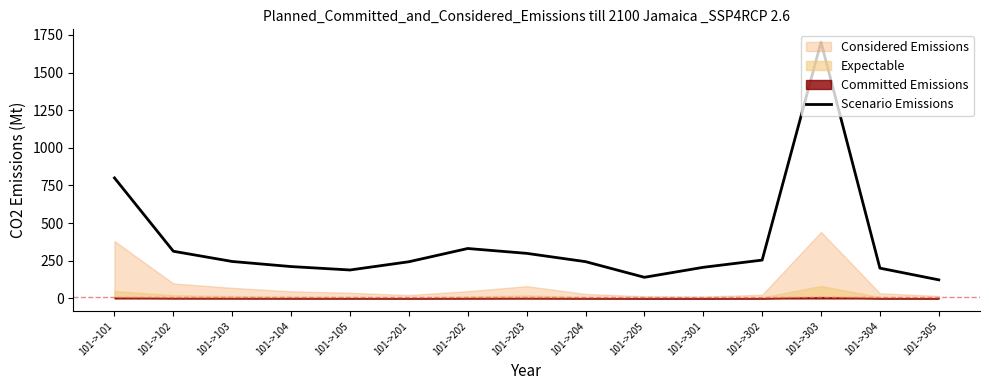

At which label does the data first exceed 243?

101->101